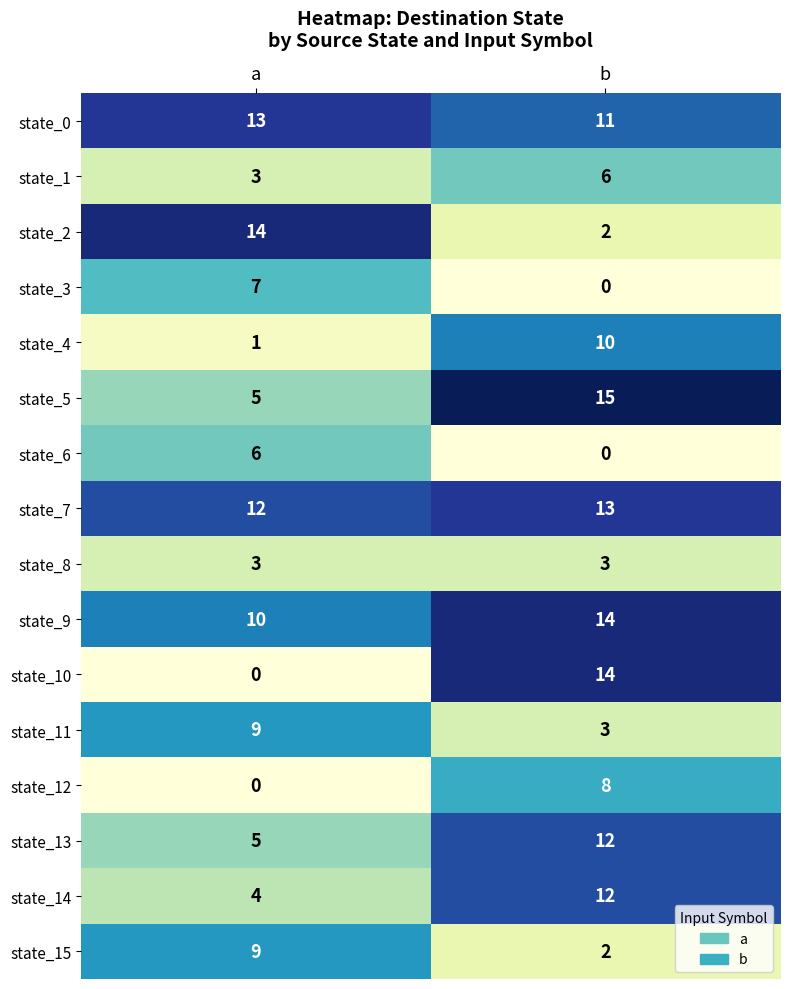

At which category does the chart reach its peak across all series?

b